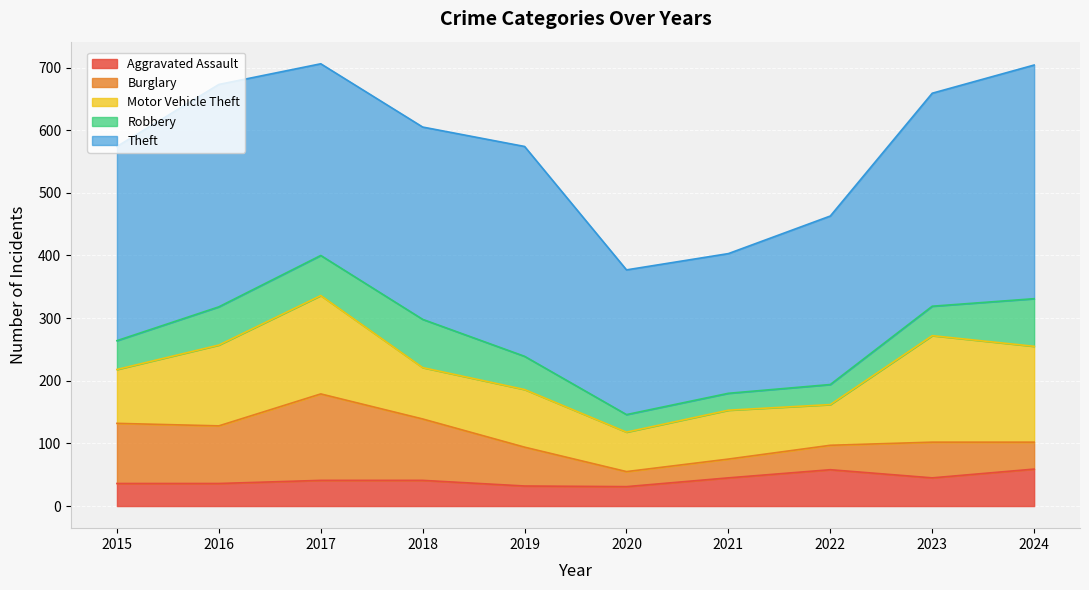

Which label corresponds to the smallest value in the chart?

2020